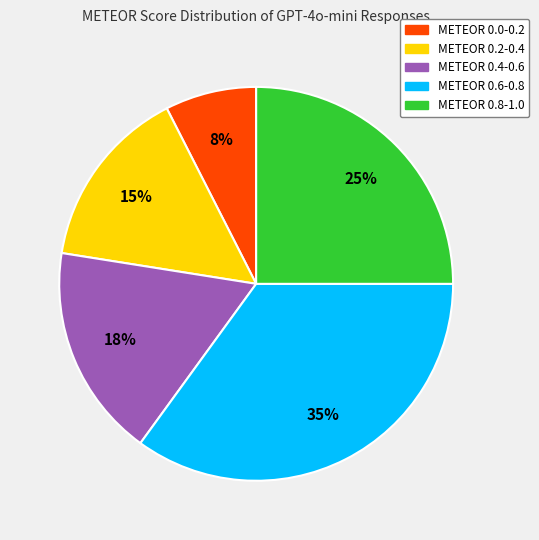

To the nearest percent, what is the average slice percentage?

20%